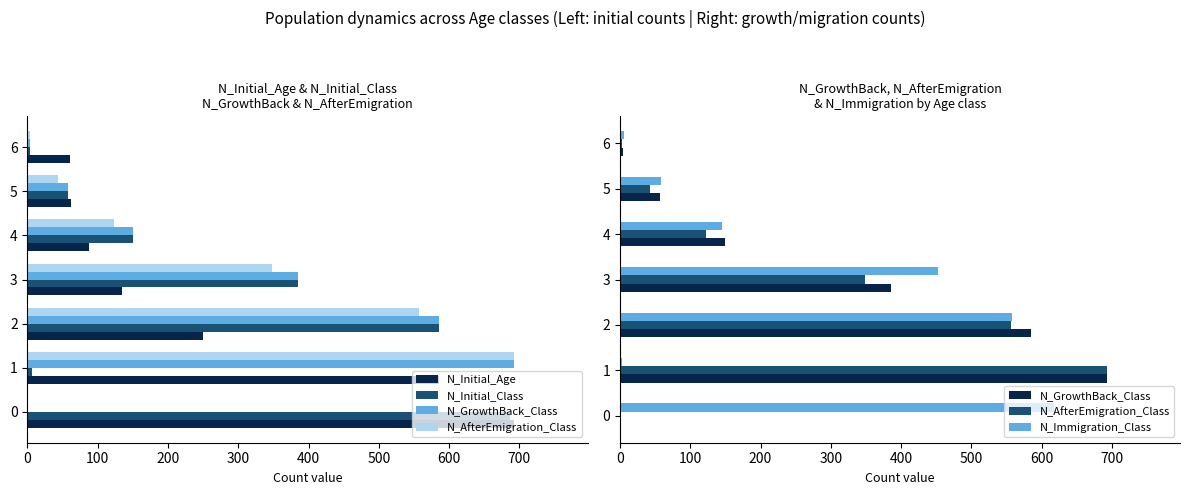

True or false: N_AfterEmigration_Class has a value of 262 at 1.

False